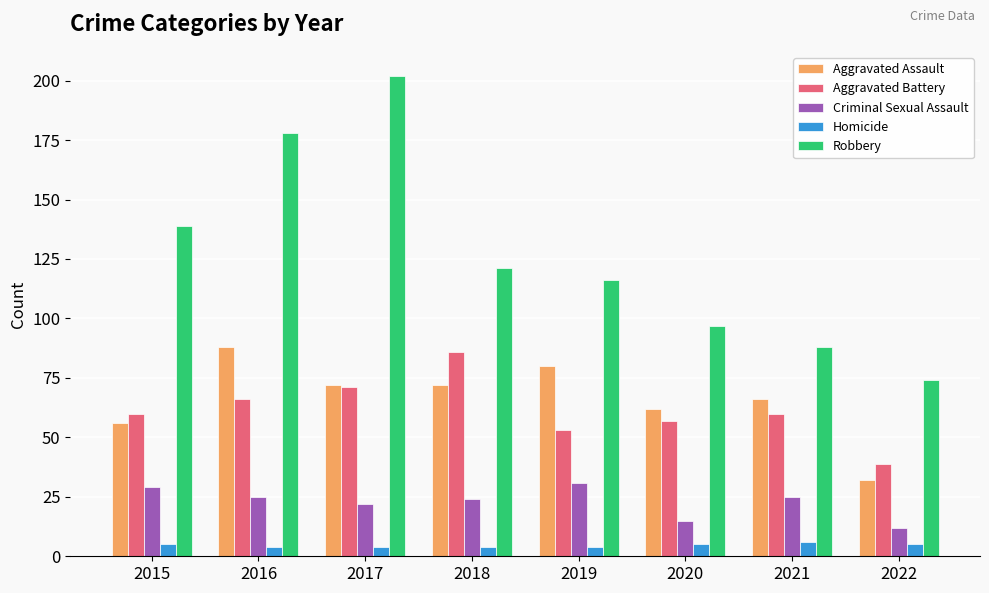

How many distinct data groups are displayed?

5